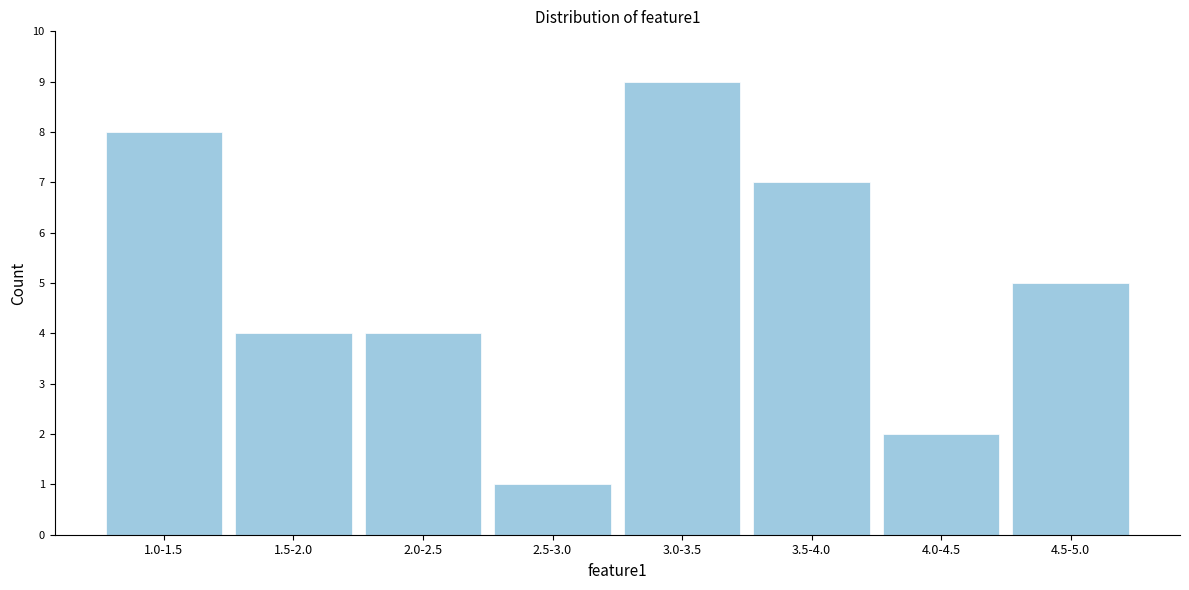

Reading left to right, transcribe all the data shown in this chart.

1.0-1.5=8	1.5-2.0=4	2.0-2.5=4	2.5-3.0=1	3.0-3.5=9	3.5-4.0=7	4.0-4.5=2	4.5-5.0=5